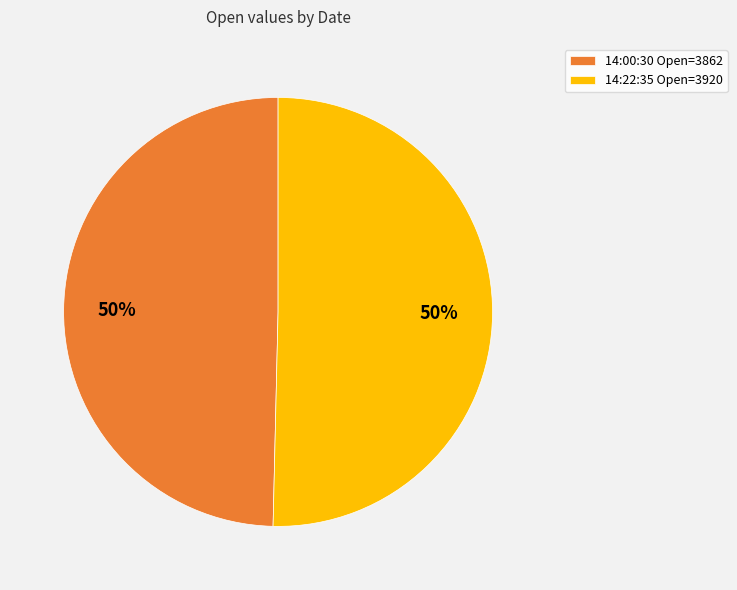

True or false: 14:00:30 Open=3862 accounts for 50% of the total.

True